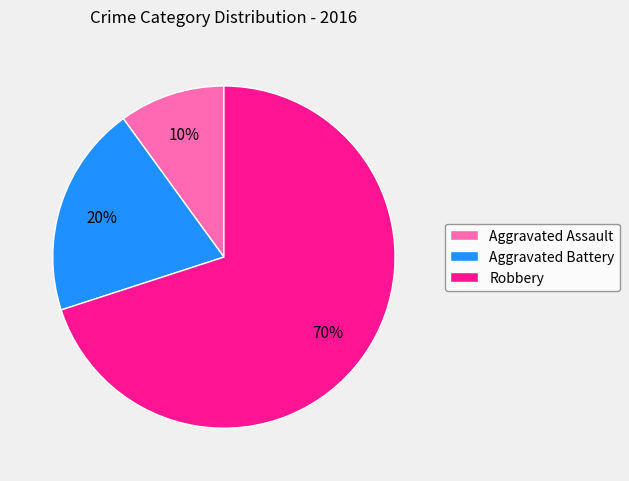

Rank the categories by value from lowest to highest.

Aggravated Assault, Aggravated Battery, Robbery